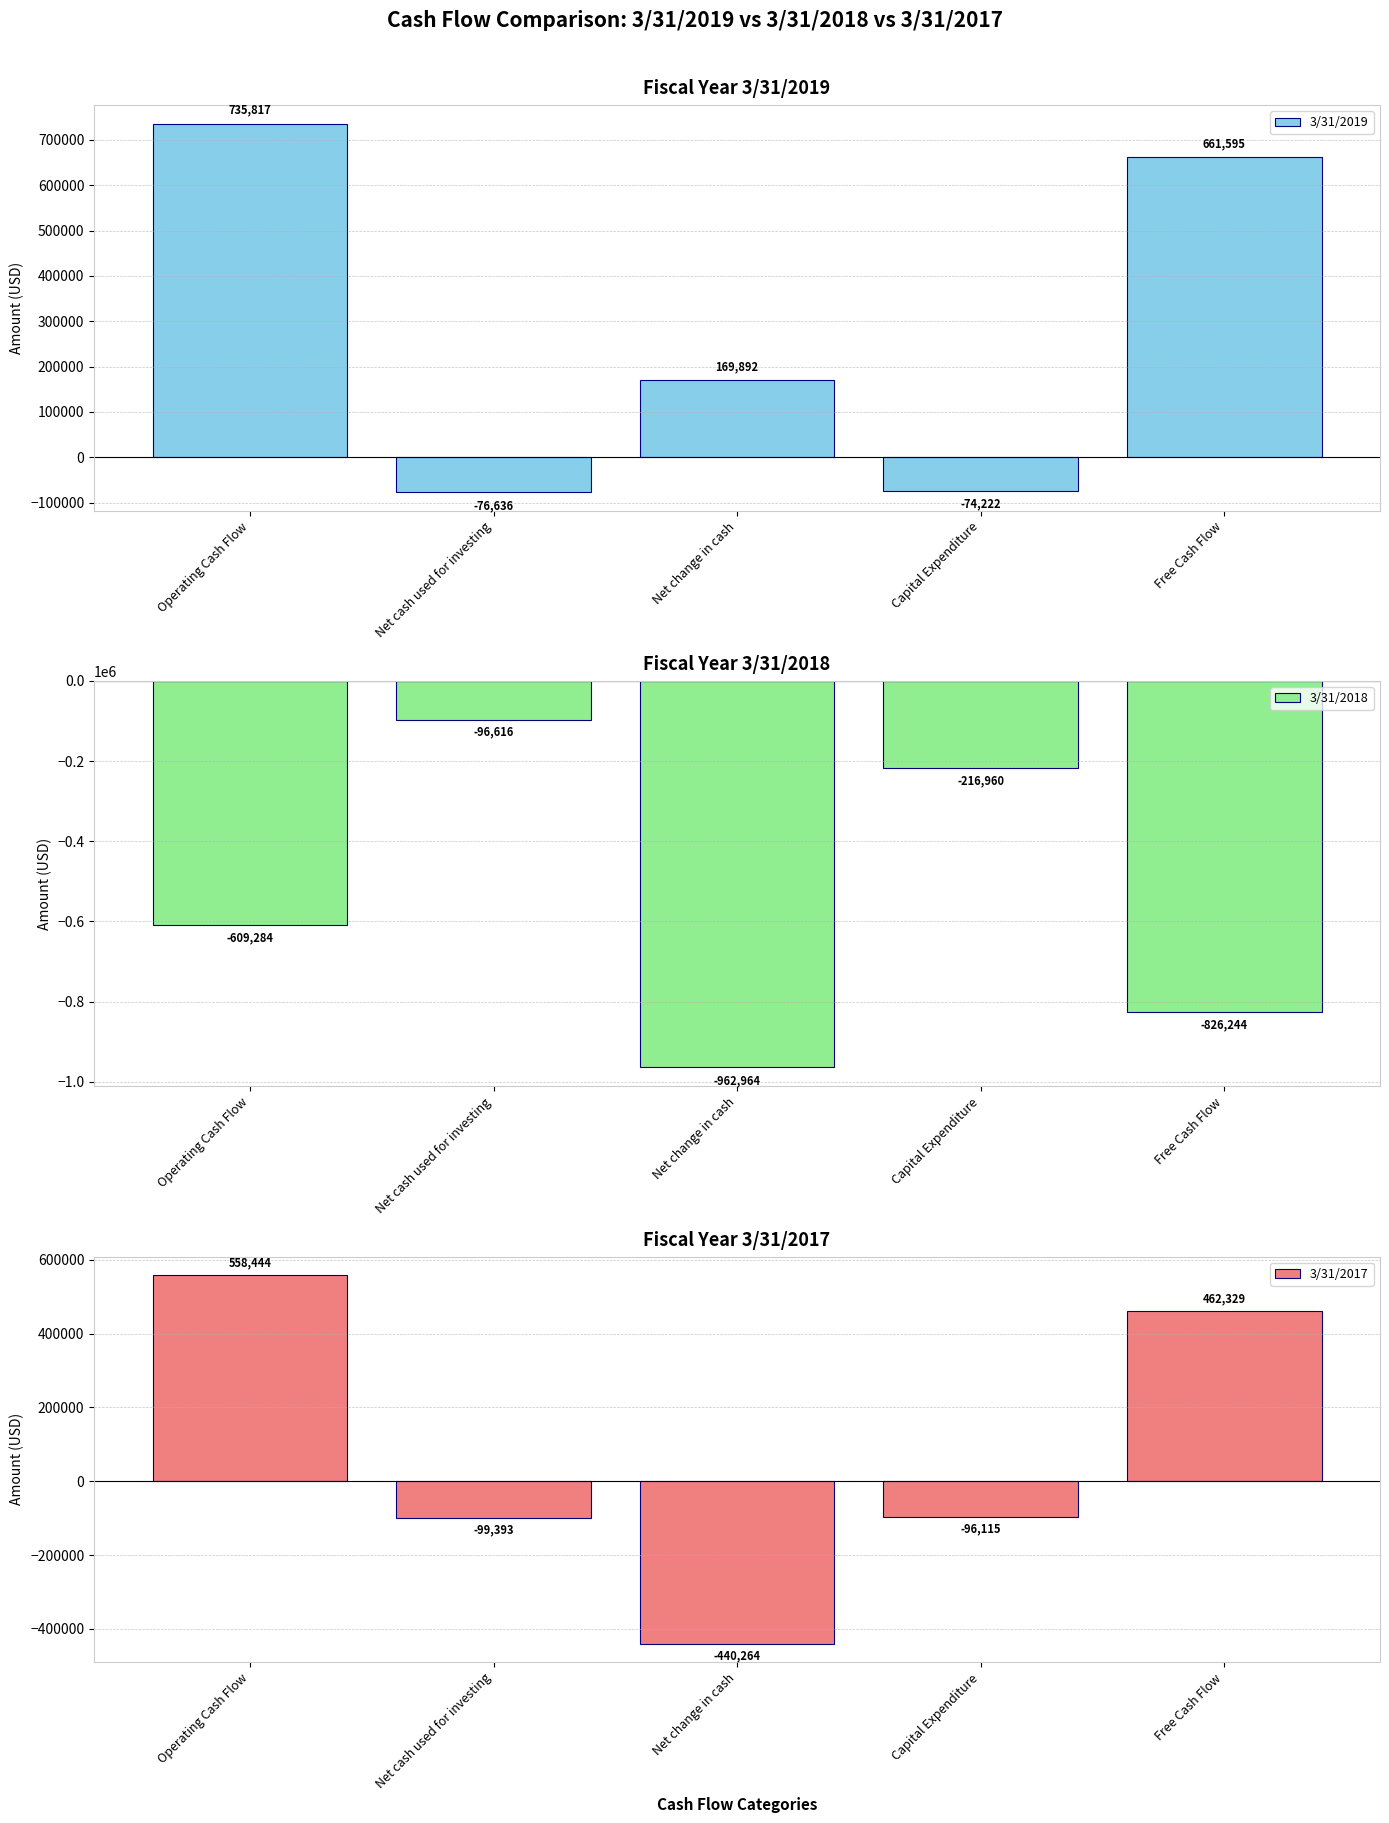

What is the maximum value for 3/31/2018?

-96616